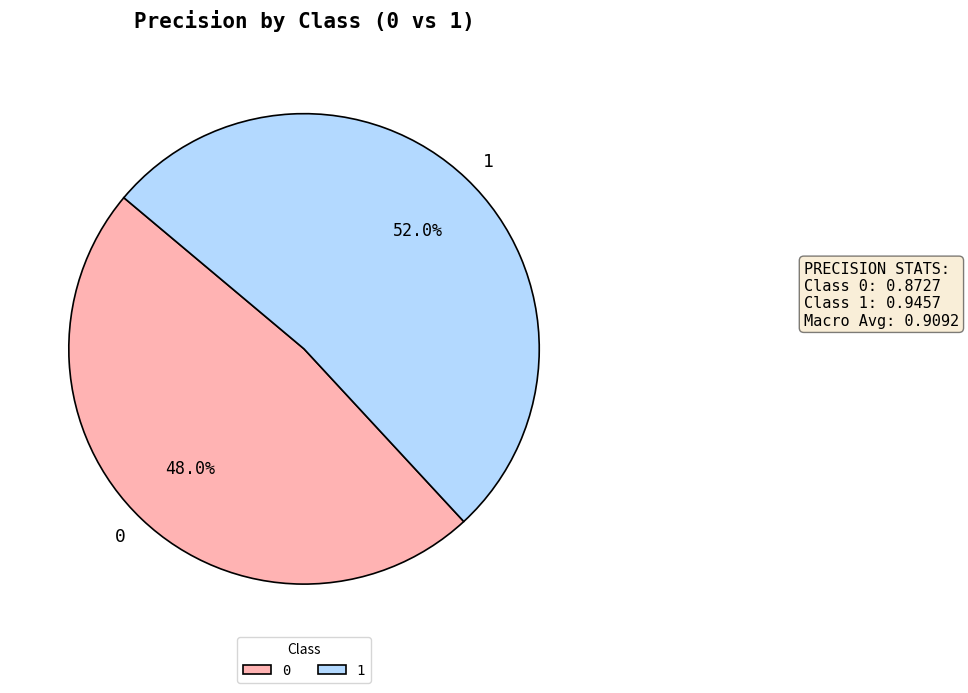

Rank the categories by value from lowest to highest.

0, 1